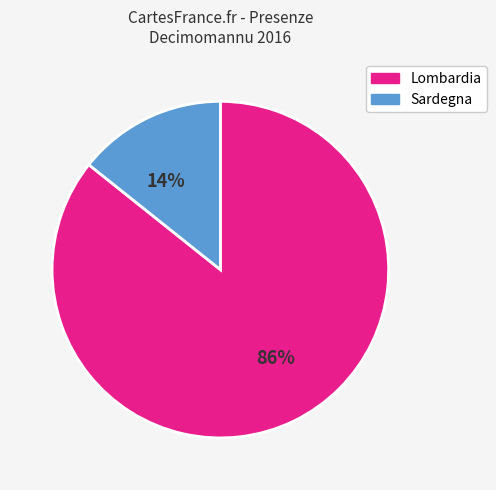

To the nearest percent, what portion does Sardegna represent?

14%